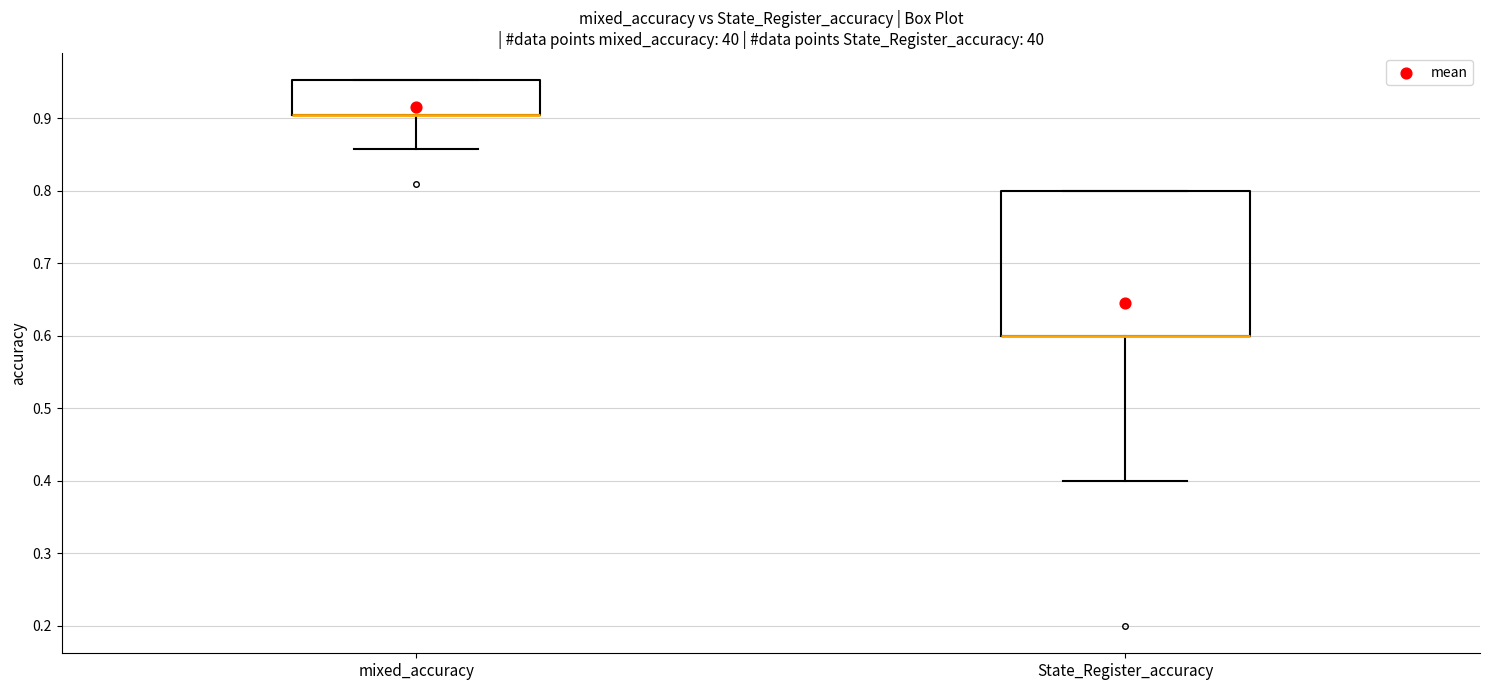

Reading left to right, read every box against the y-axis: the position of its median line, the range the box covers, and the ends of its whiskers. The values are not printed on the chart, so give them approximately, as read against the axis.

mixed_accuracy: median 0.90 (drawn on the box's lower edge), box 0.90 to 0.95, whiskers 0.86 to 0.95
State_Register_accuracy: median 0.60 (drawn on the box's lower edge), box 0.60 to 0.80, whiskers 0.40 to 0.80